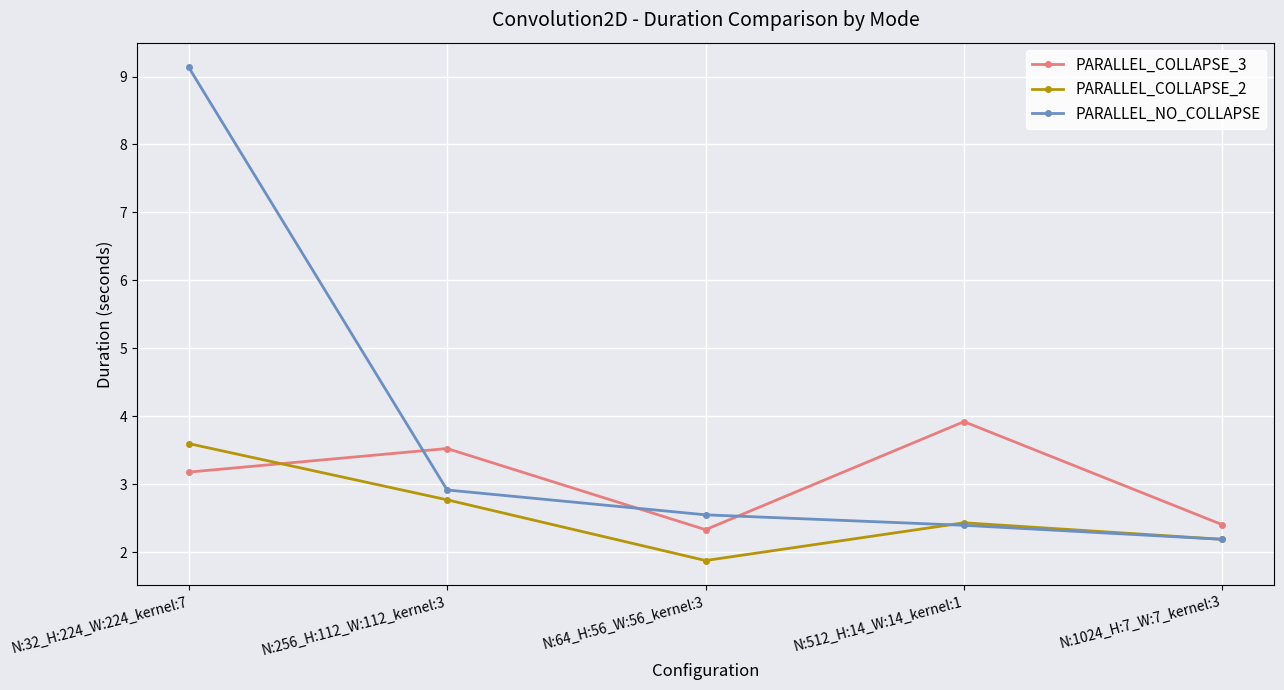

True or false: PARALLEL_NO_COLLAPSE has a value of 2.2 at N:1024_H:7_W:7_kernel:3.

True